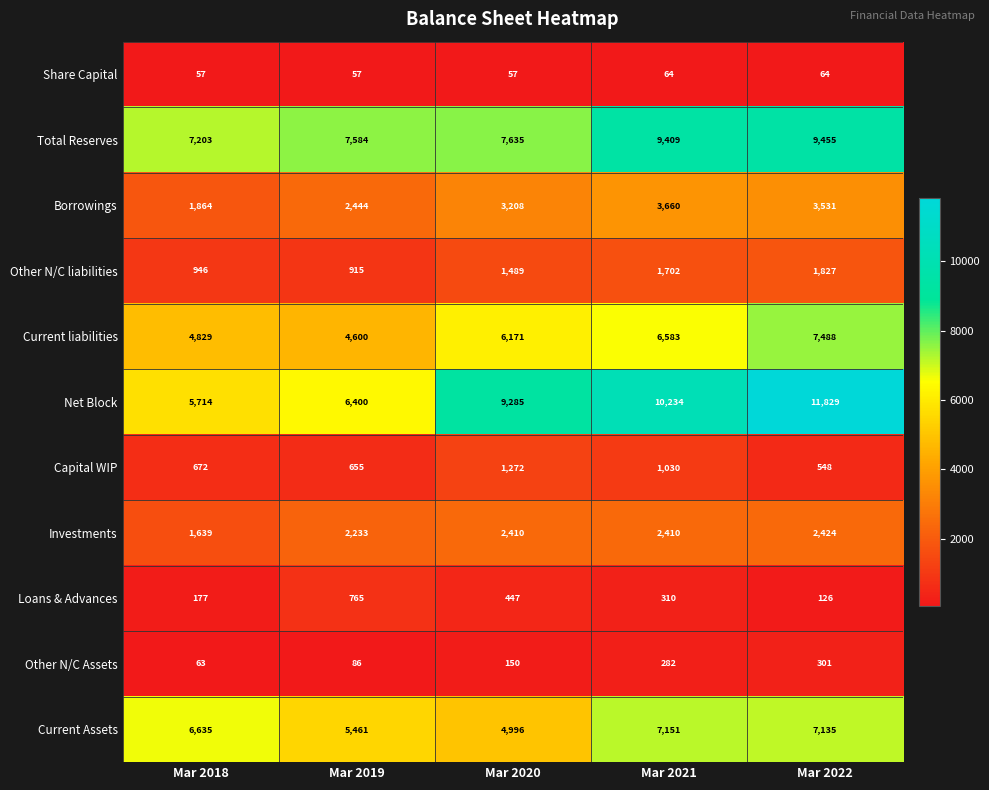

What is the greatest value displayed?

11829